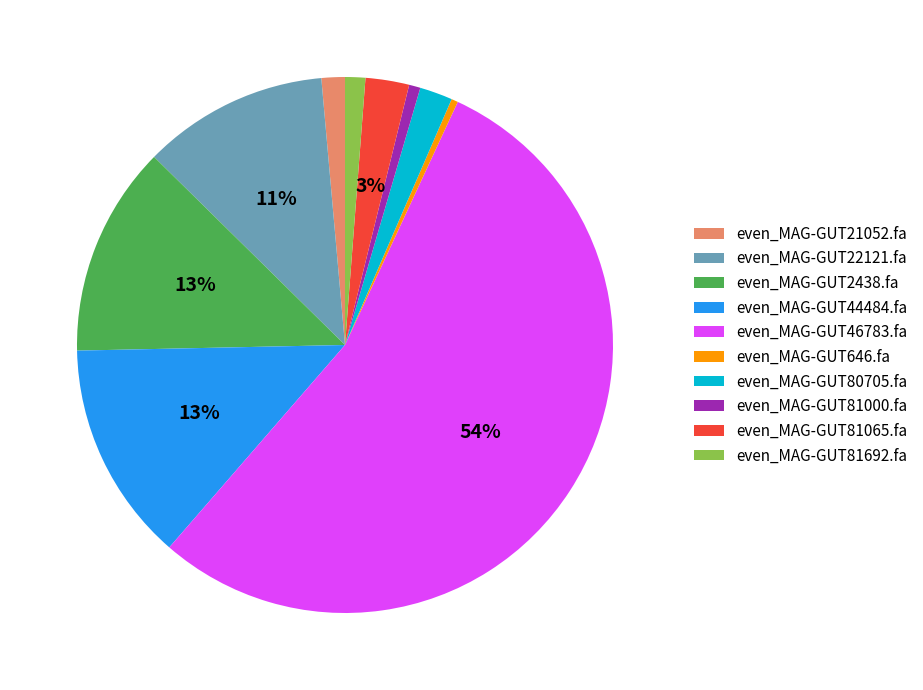

To the nearest percent, what is the average slice percentage?

10%